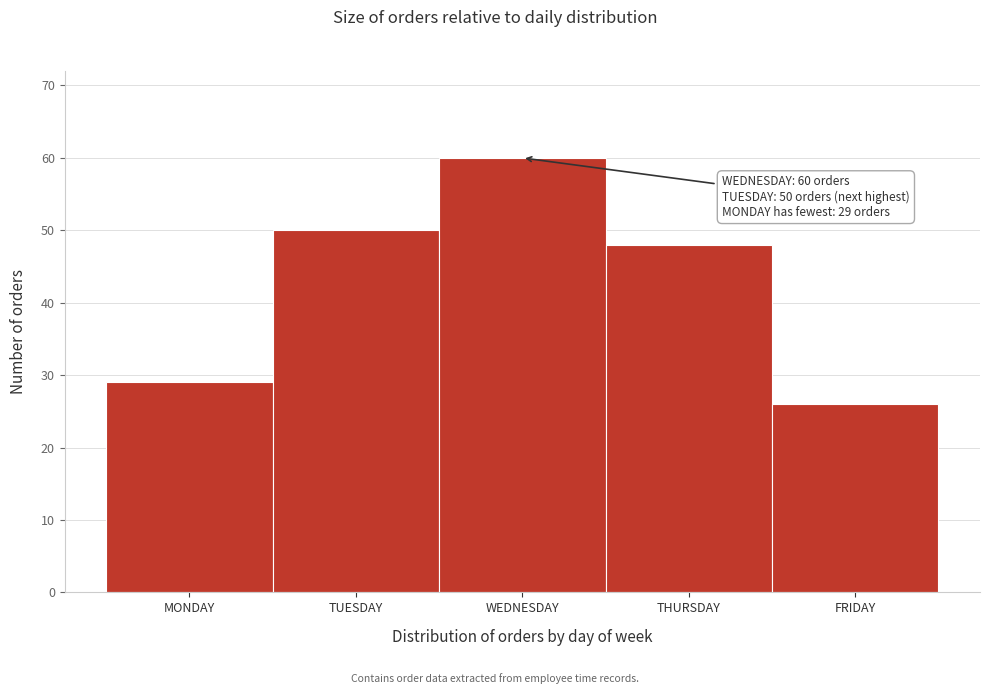

Reading left to right, transcribe all the data shown in this chart.

29	50	60	48	26